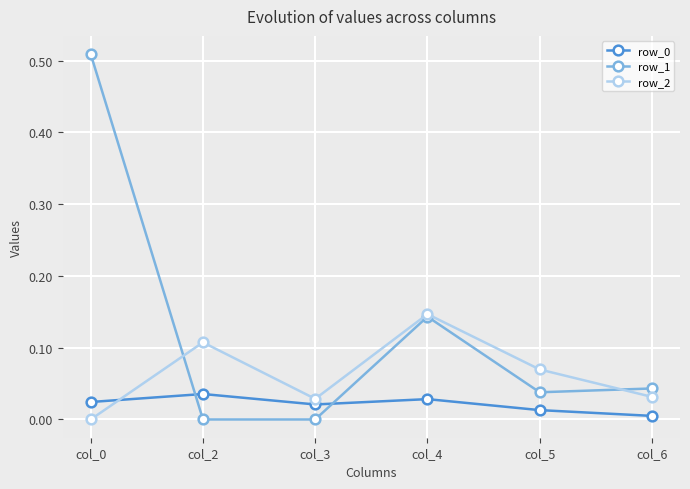

The row_2 series shows 0.2 at col_2. True or false?

False